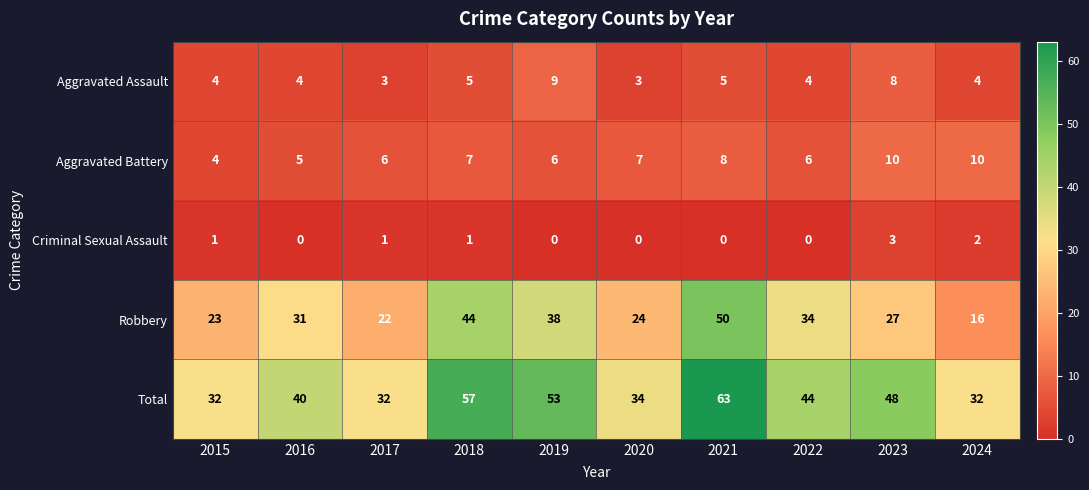

Read the Aggravated Assault value at 2019.

9